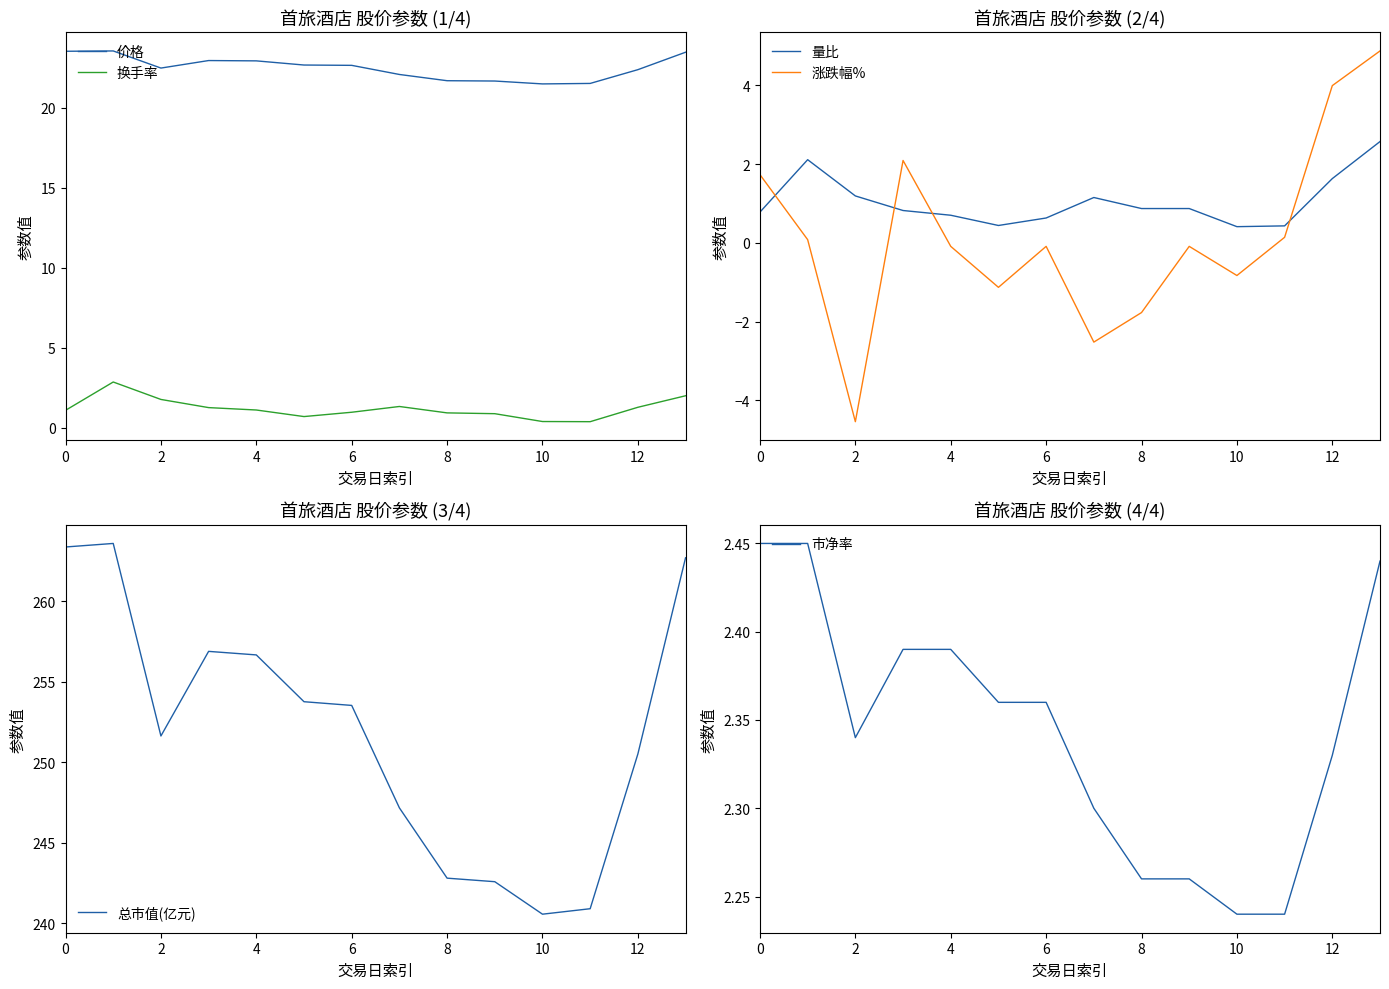

What value does the 市净率 series have at 12?

2.3